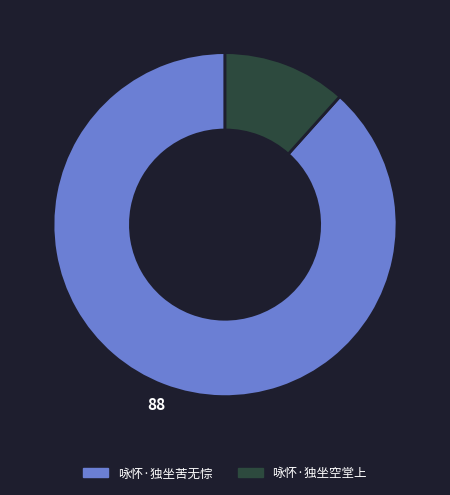

Which slice is the smallest?

咏怀·独坐空堂上